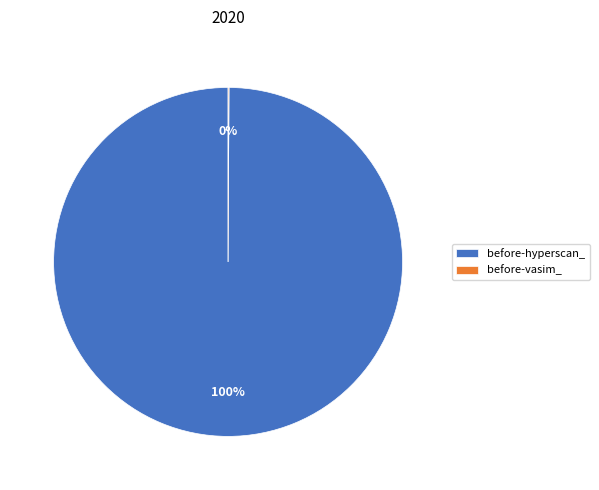

To the nearest percent, what is the difference between the largest and smallest slice percentages?

100%